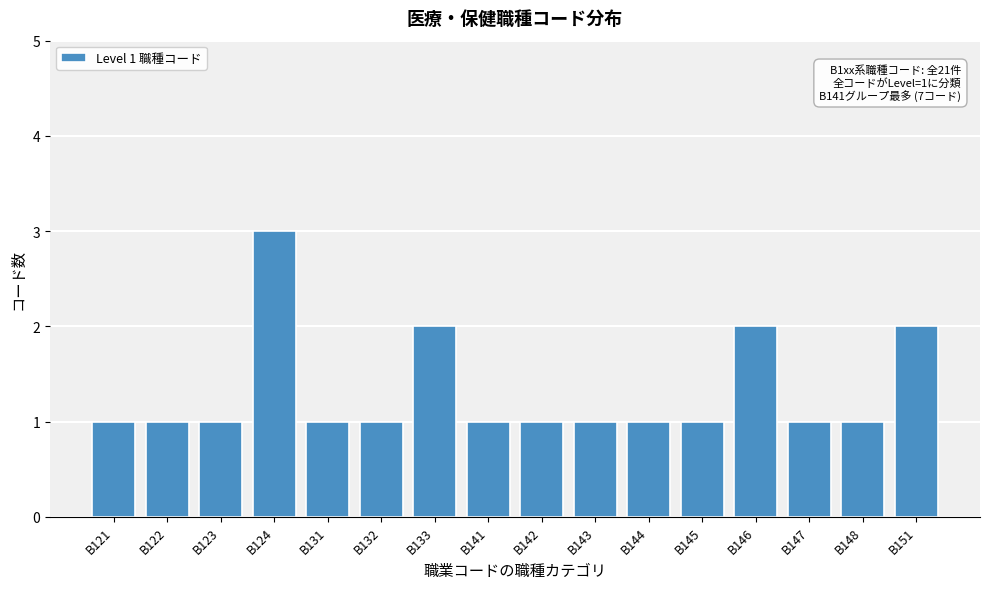

Reading left to right, what are all the values shown in this chart?

1	1	1	3	1	1	2	1	1	1	1	1	2	1	1	2